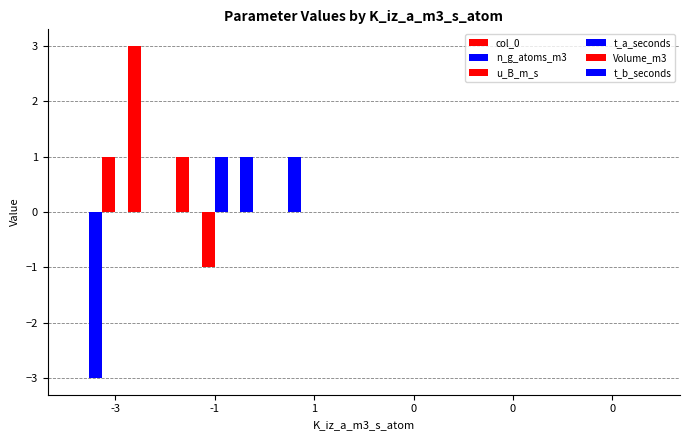

How many groups of bars are there?

6